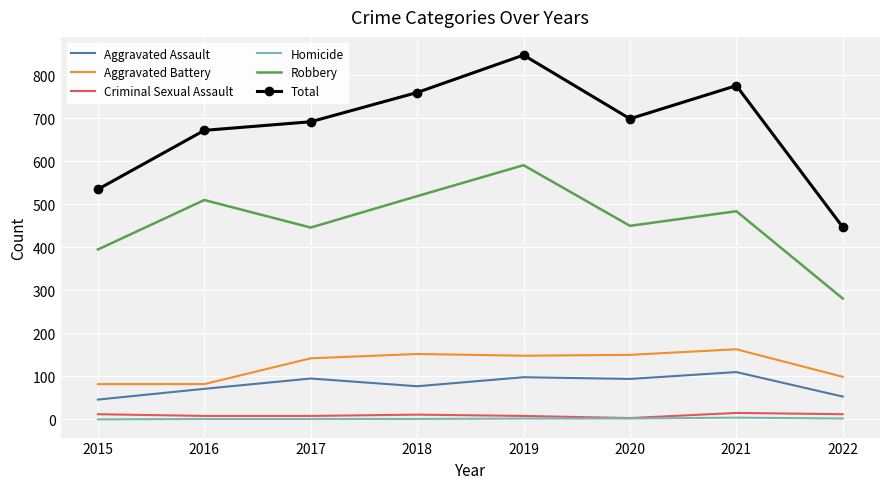

Is the value of Total at 2015 greater than the value of Homicide at 2017?

Yes